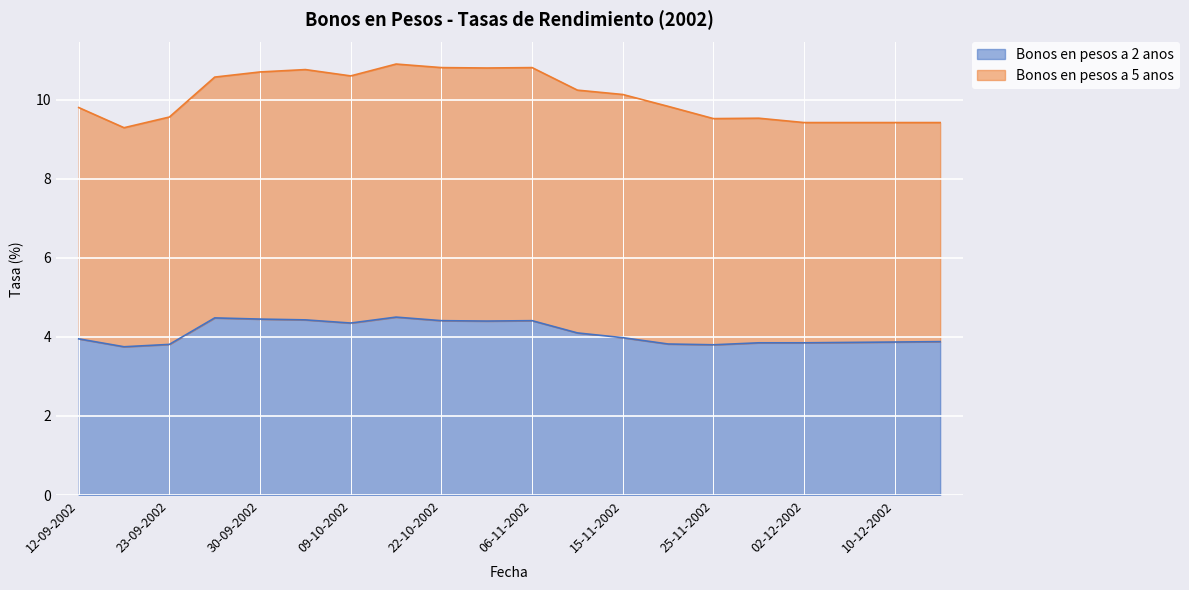

What is the minimum value shown in the chart?

3.8